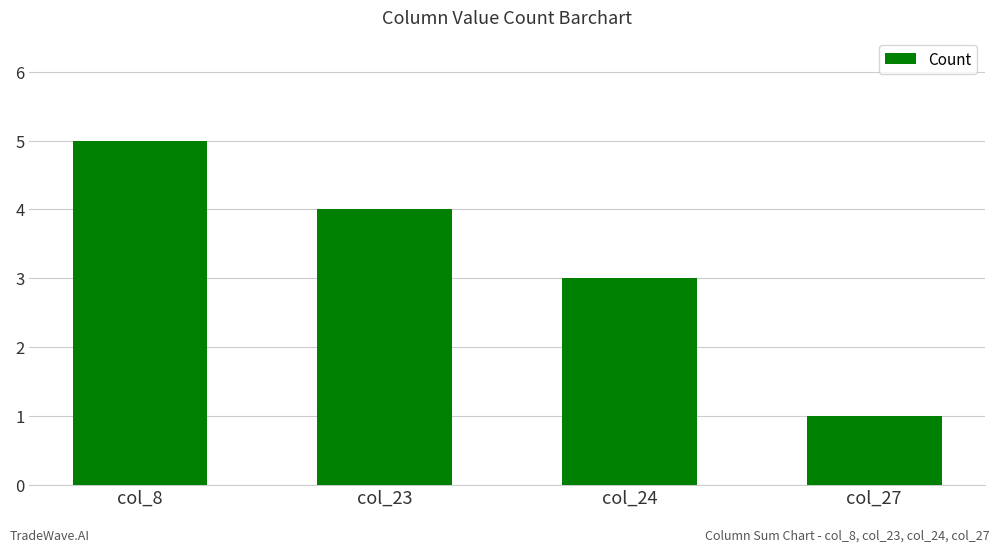

How many categories are shown in the chart?

4